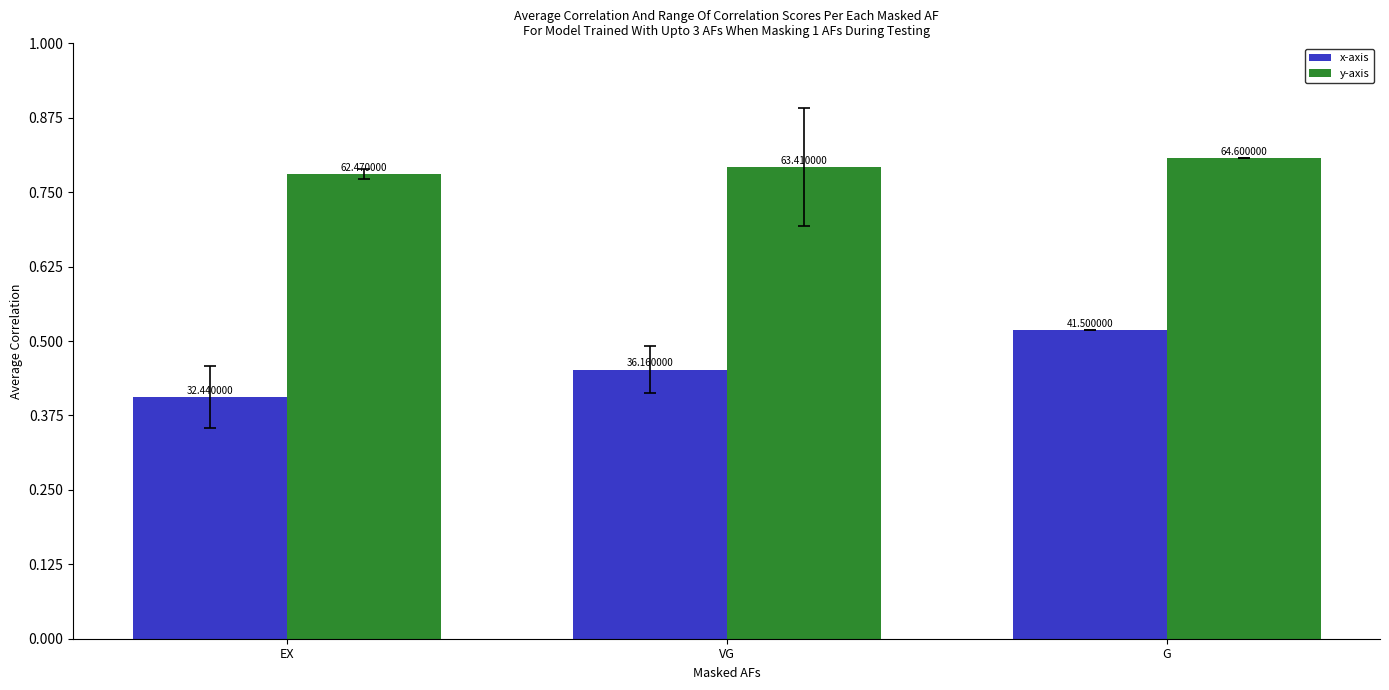

At which label is x-axis closest to 36?

VG